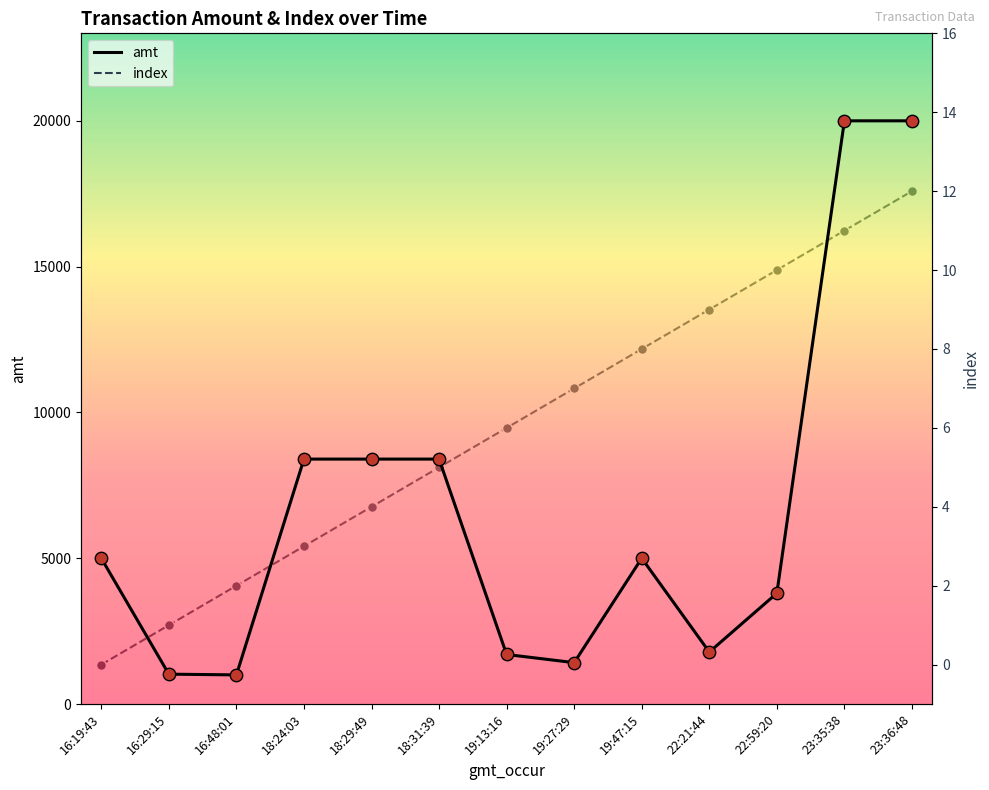

At which category is the sum across all series the highest?

23:36:48